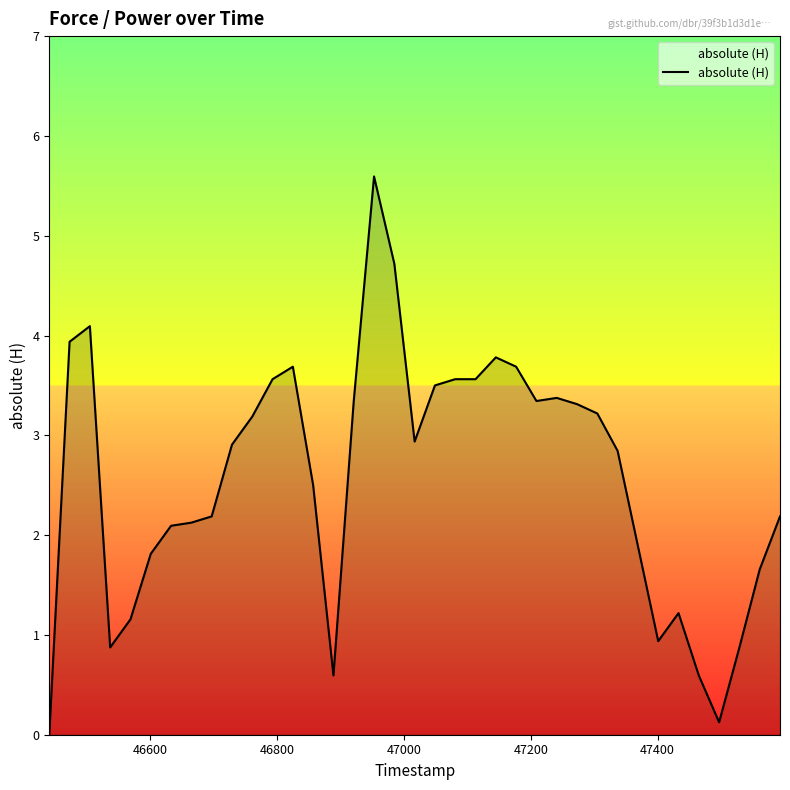

What is the difference between the maximum and minimum values?

5.6